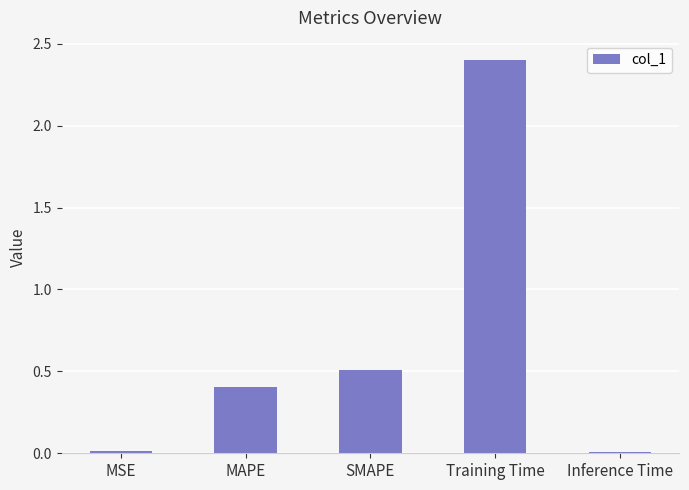

What is the difference between the second highest and second lowest values?

0.5